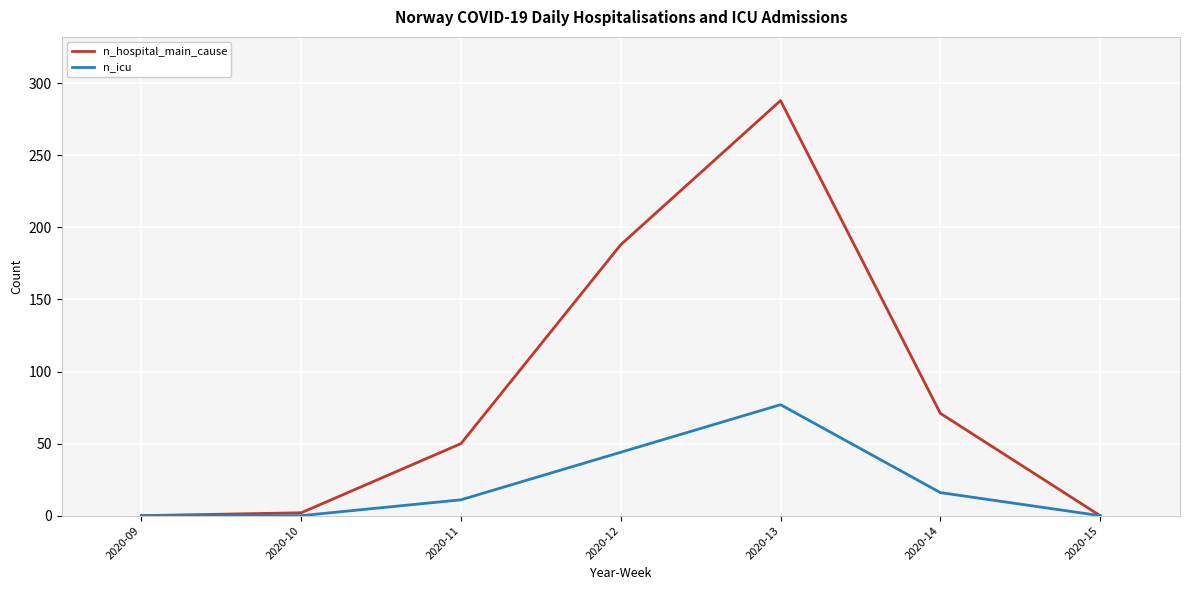

List the series in order of their peak value, lowest first.

n_icu, n_hospital_main_cause